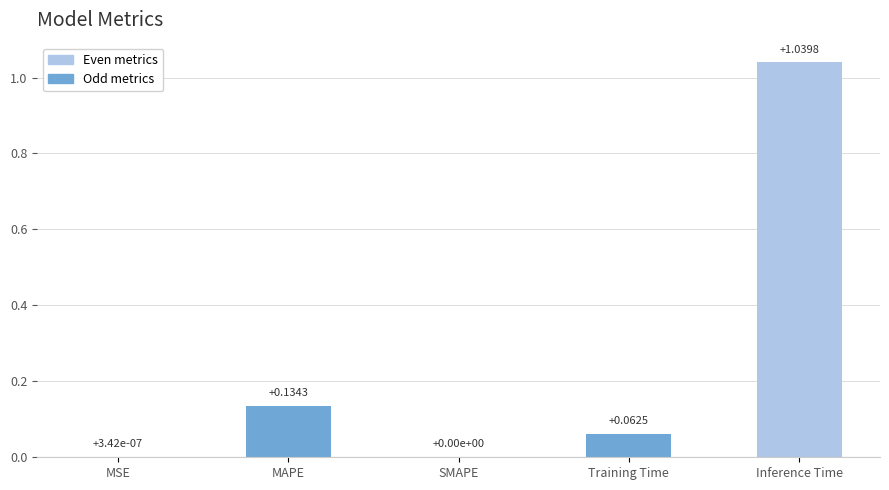

Which label corresponds to the largest value in the chart?

Inference Time